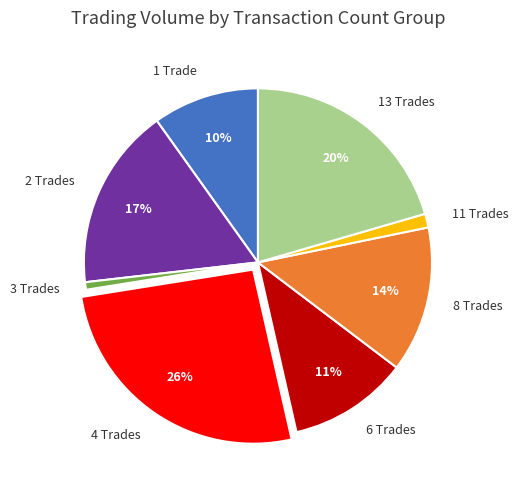

Which slice is the largest?

4 Trades